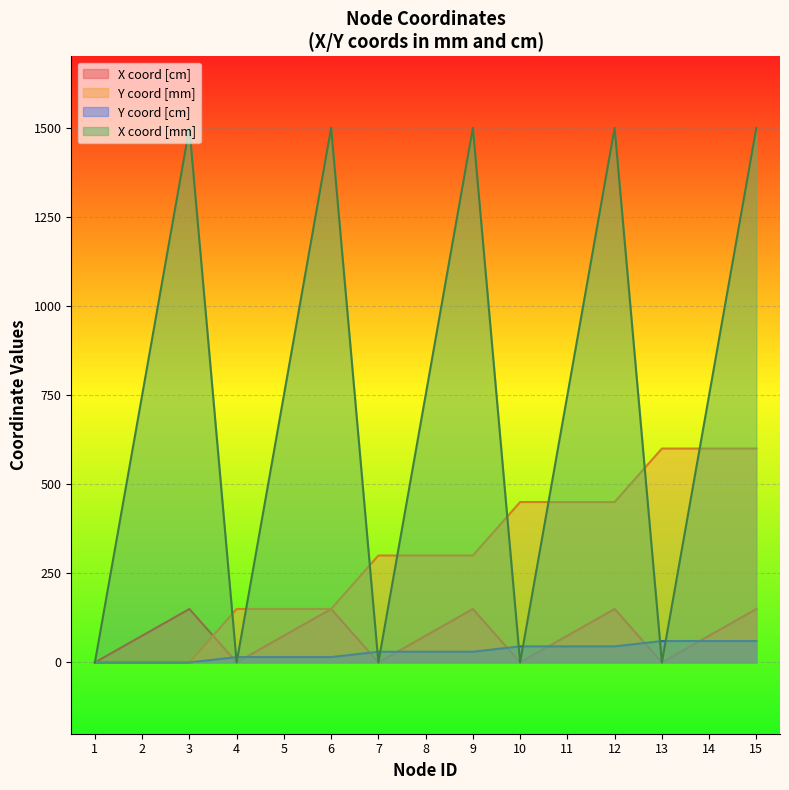

Where does the X coord [cm] series first go above 75?

3